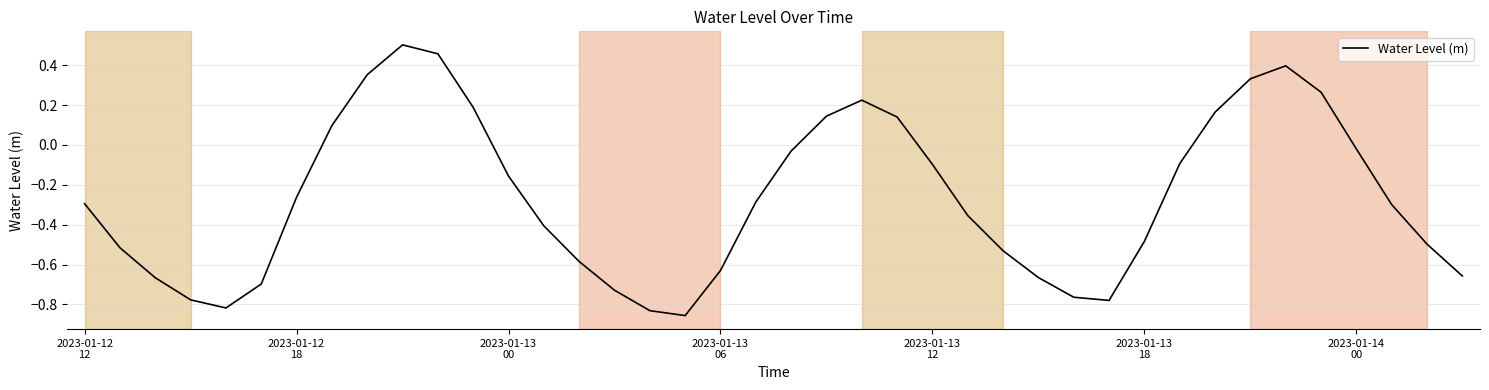

How many lines are shown in the chart?

1